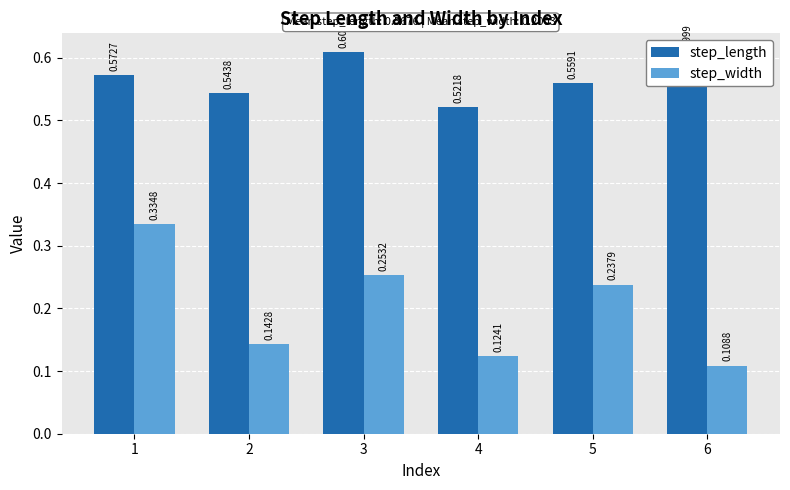

What is the sum of all step_length values?

3.4